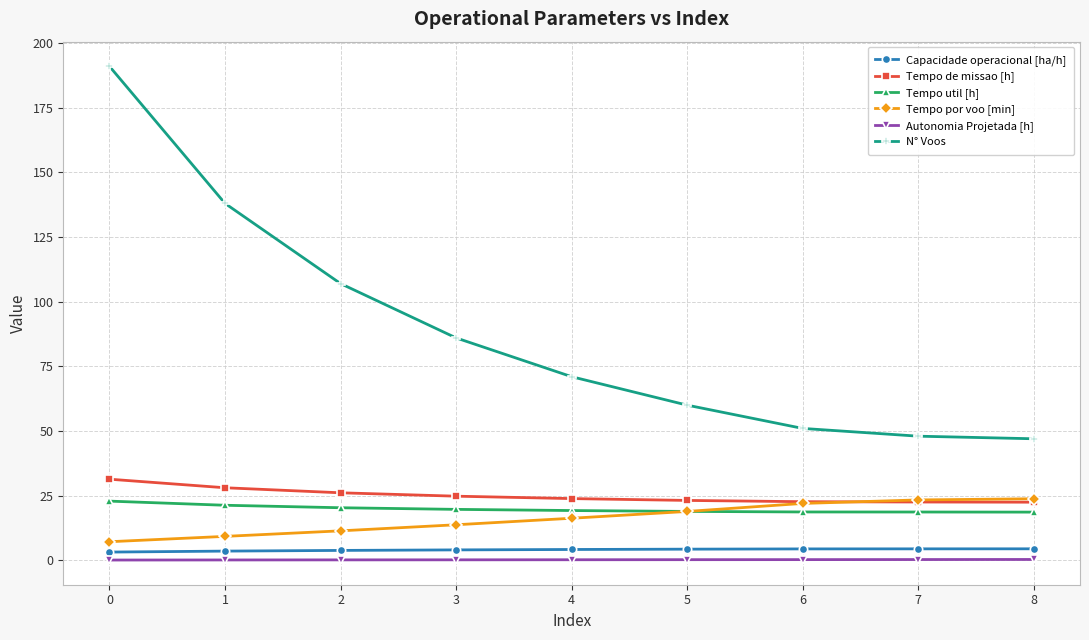

Is it true that Capacidade operacional [ha/h] equals 4.2 at 4?

True